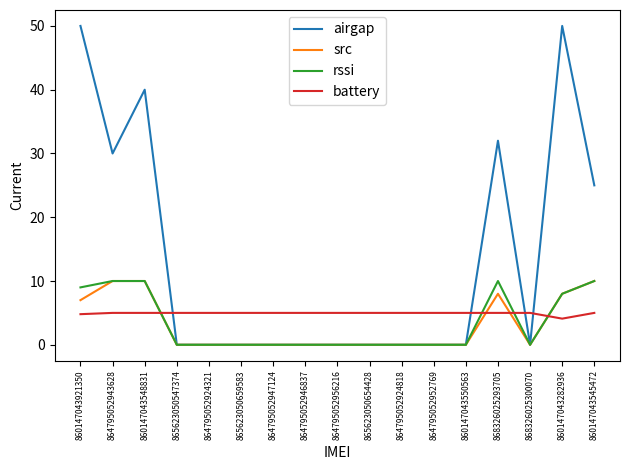

The airgap series shows 33.3 at 864795052924321. True or false?

False